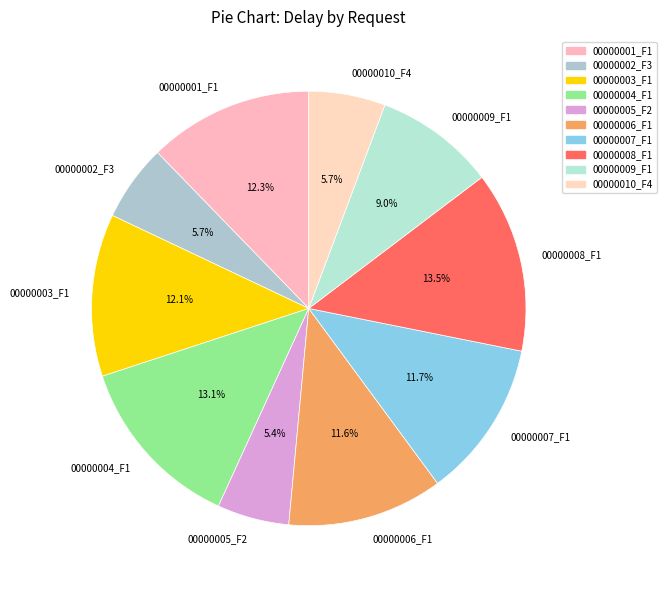

Combined, do 00000003_F1 and 00000005_F2 account for over 50%?

No